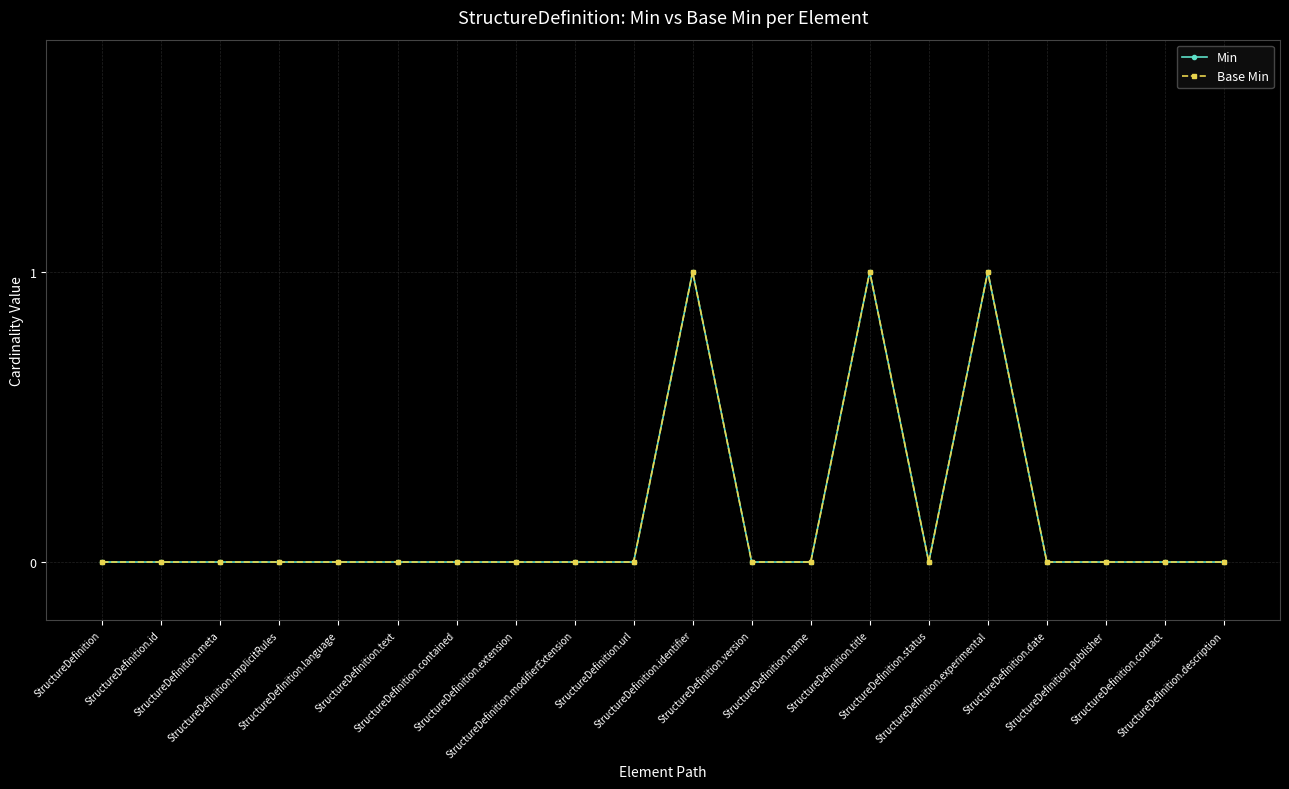

Reading right to left, extract all data points from this chart.

Min: 0	0	0	0	1	0	1	0	0	1	0	0	0	0	0	0	0	0	0	0
Base Min: 0	0	0	0	1	0	1	0	0	1	0	0	0	0	0	0	0	0	0	0